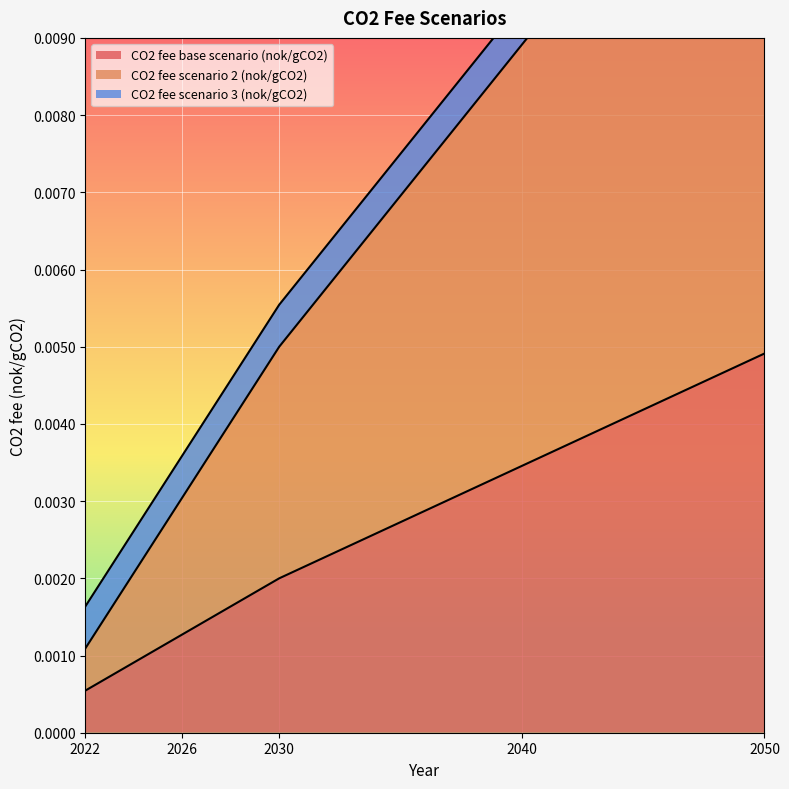

Rank the categories by CO2 fee base scenario (nok/gCO2) value from highest to lowest.

2050, 2040, 2030, 2026, 2022